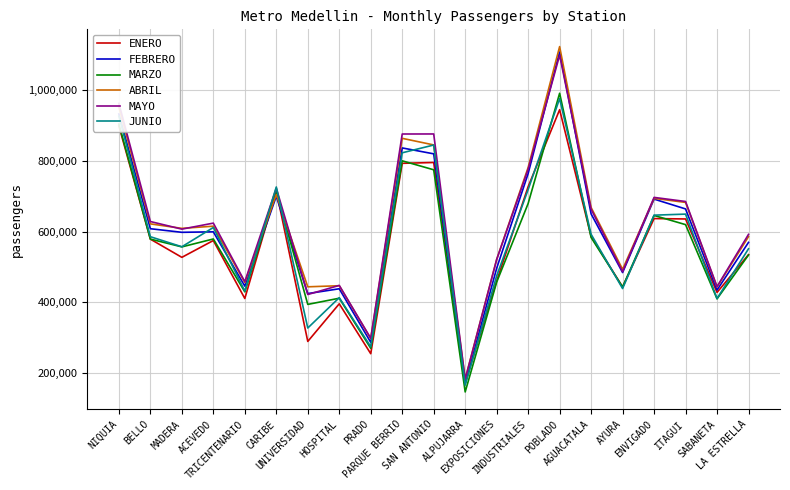

What is the minimum value shown in the chart?

146486